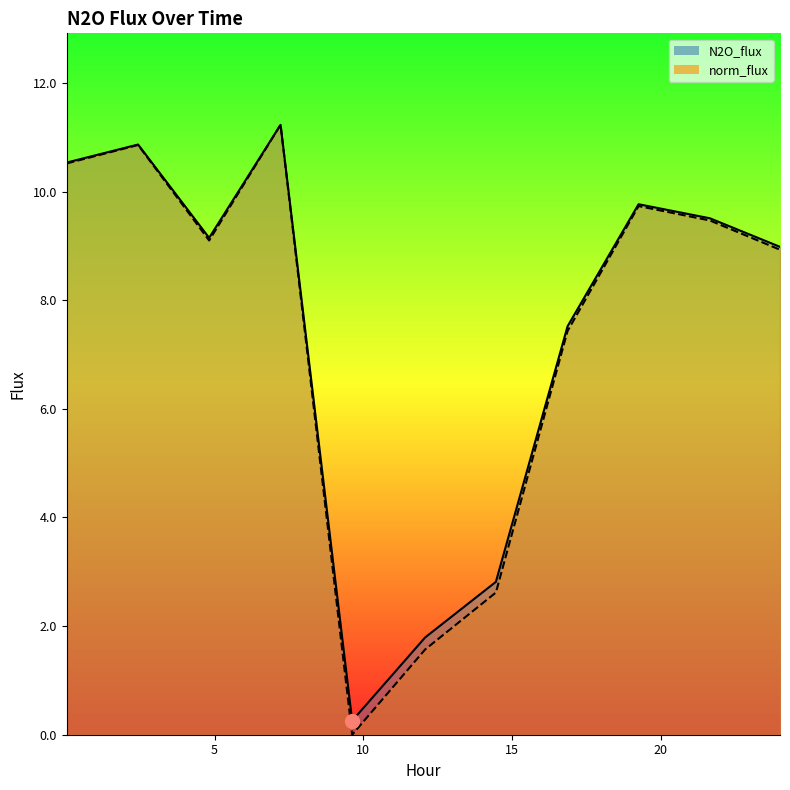

Read the N2O_flux value at 0.0257.

10.5